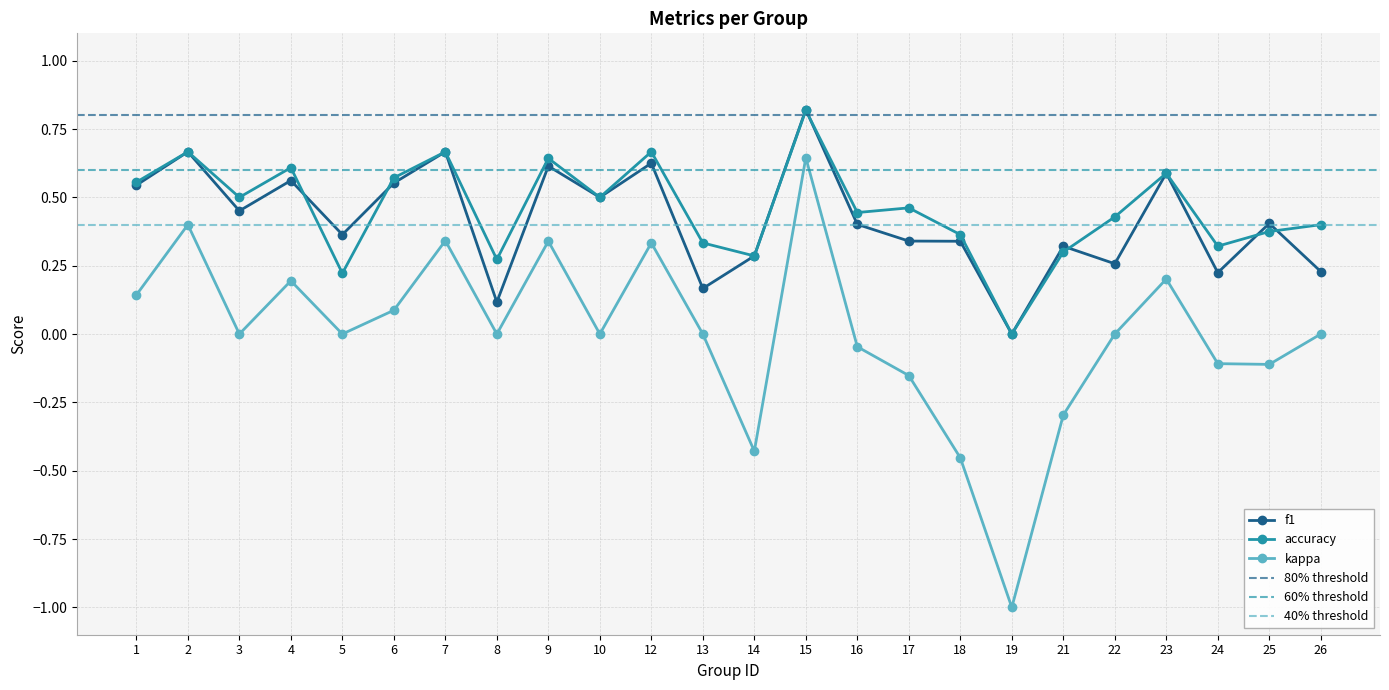

Which category has the highest value across all series?

15